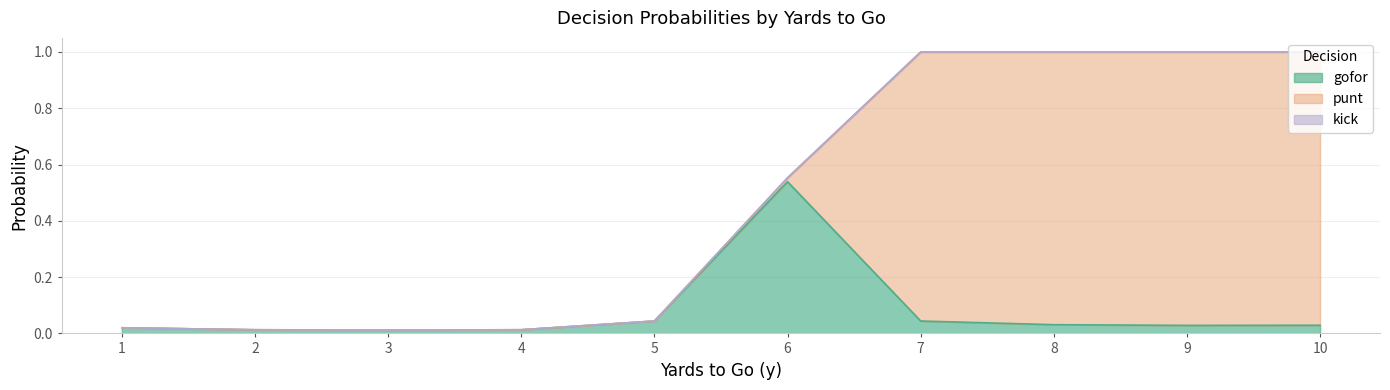

True or false: kick has more than 1 points higher than both neighbors.

False